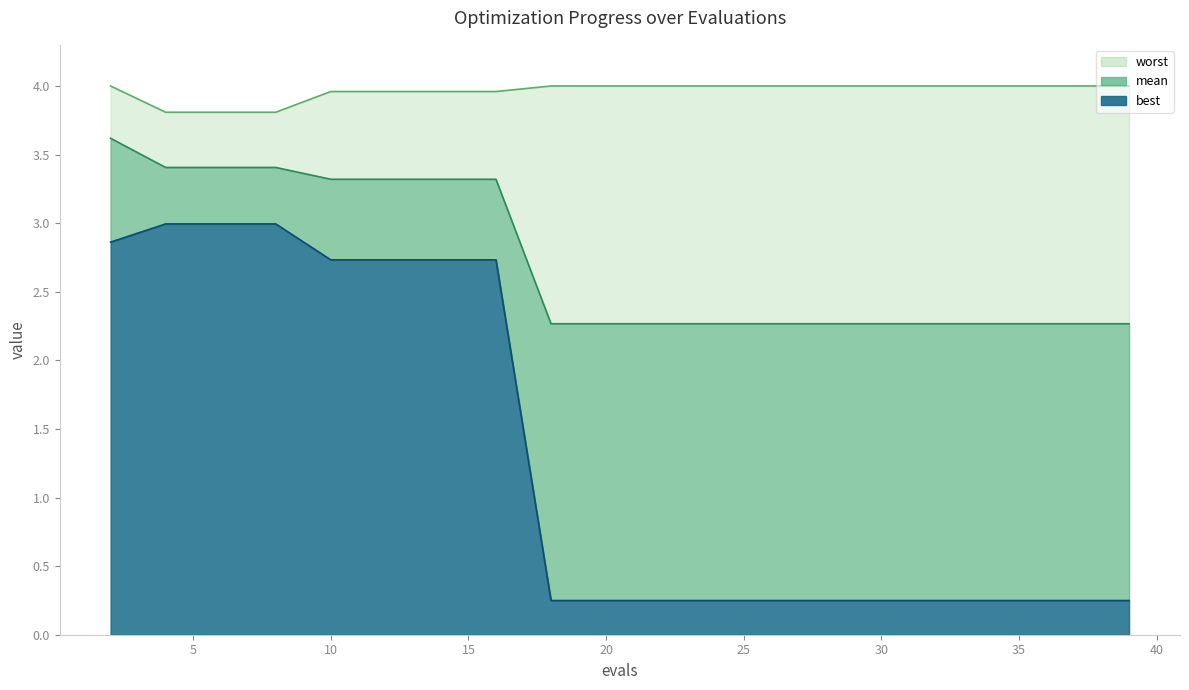

List the series in order of their overall mean, highest first.

worst, mean, best